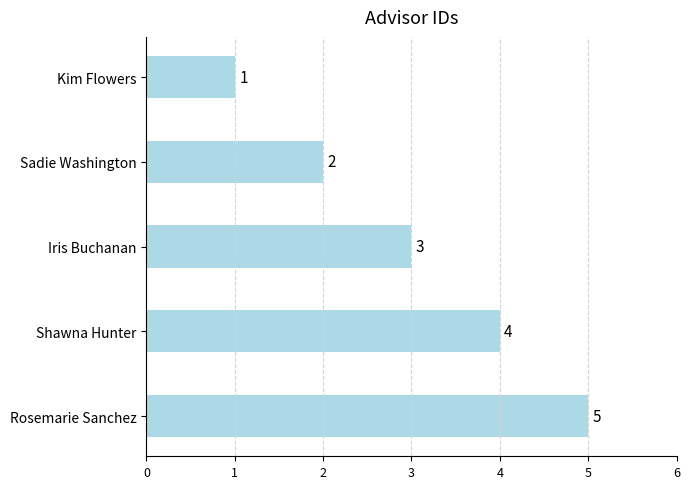

What is the value of the 1st bar from the top?

1